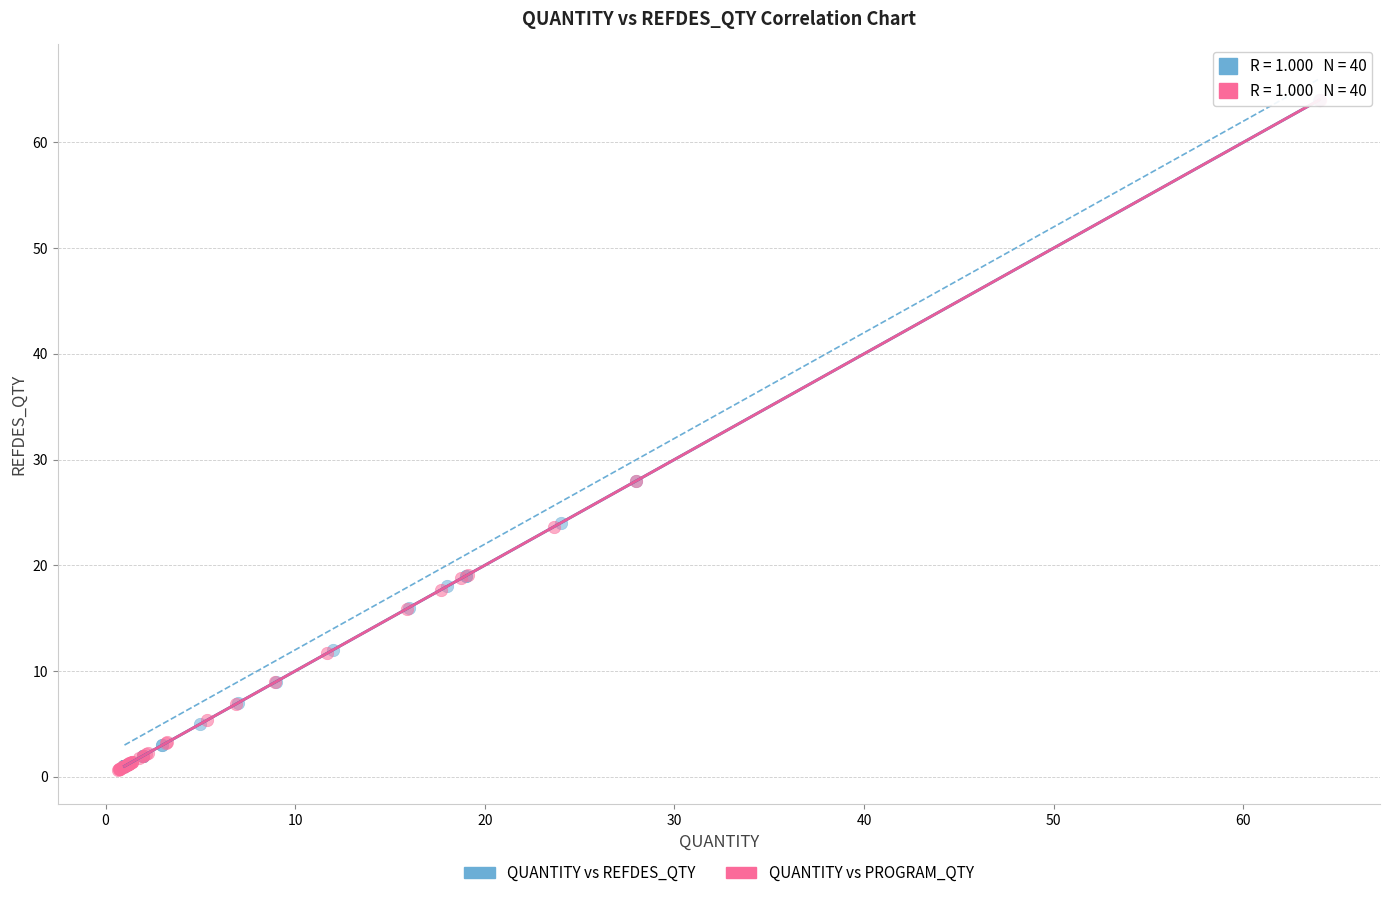

Which series has the widest spread of Y values?

QUANTITY vs PROGRAM_QTY